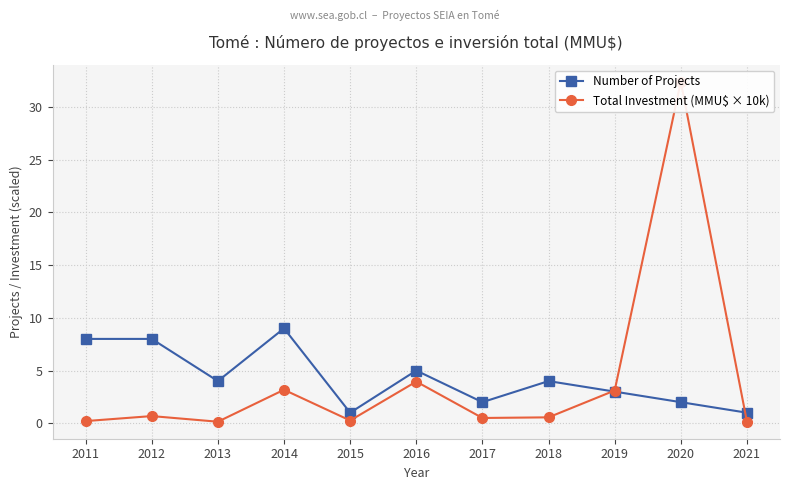

Which series has the largest total across all categories?

Number of Projects